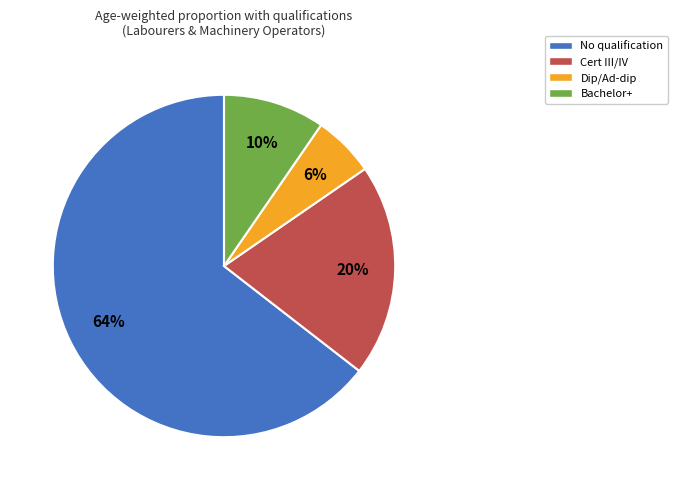

To the nearest percent, what is the combined percentage of Bachelor+ and Cert III/IV?

30%